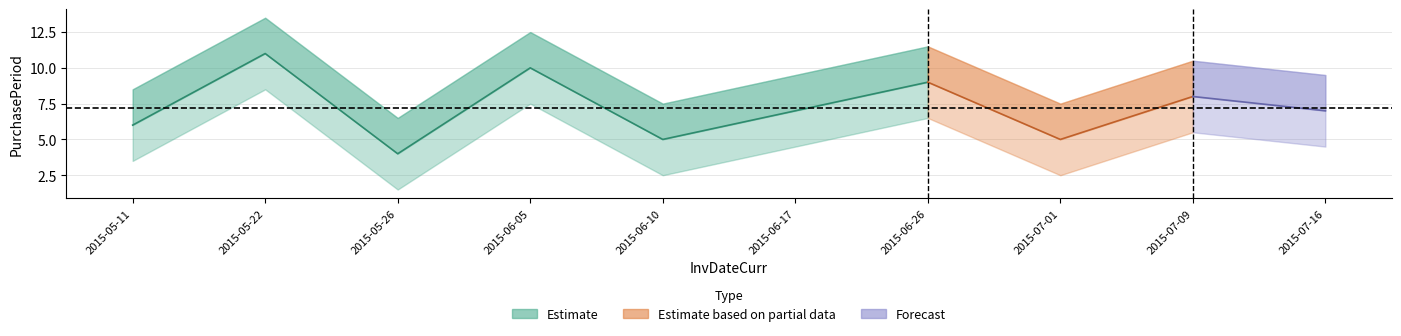

What is the value of the 9th point from the left?

8